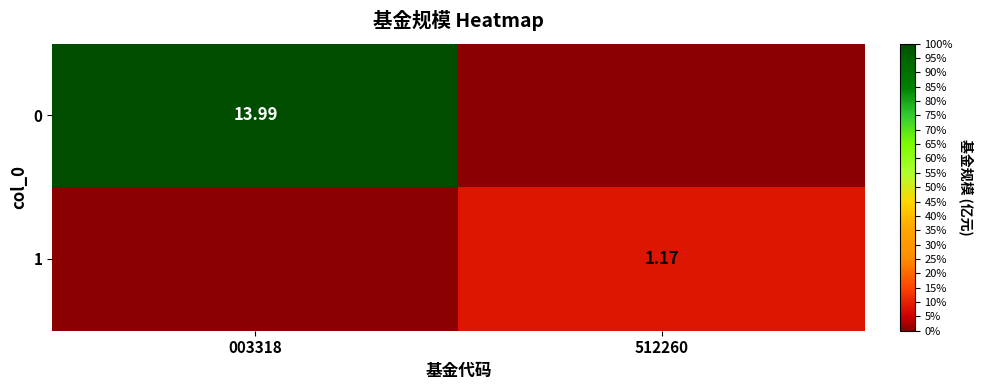

What is the greatest value displayed?

14.0